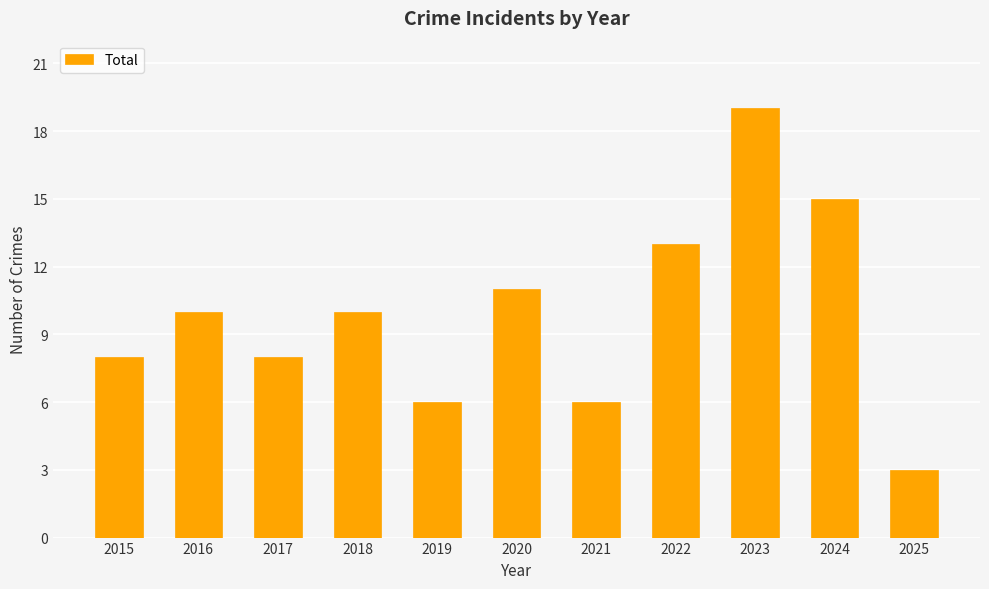

What is the value of the 4th bar from the left?

10